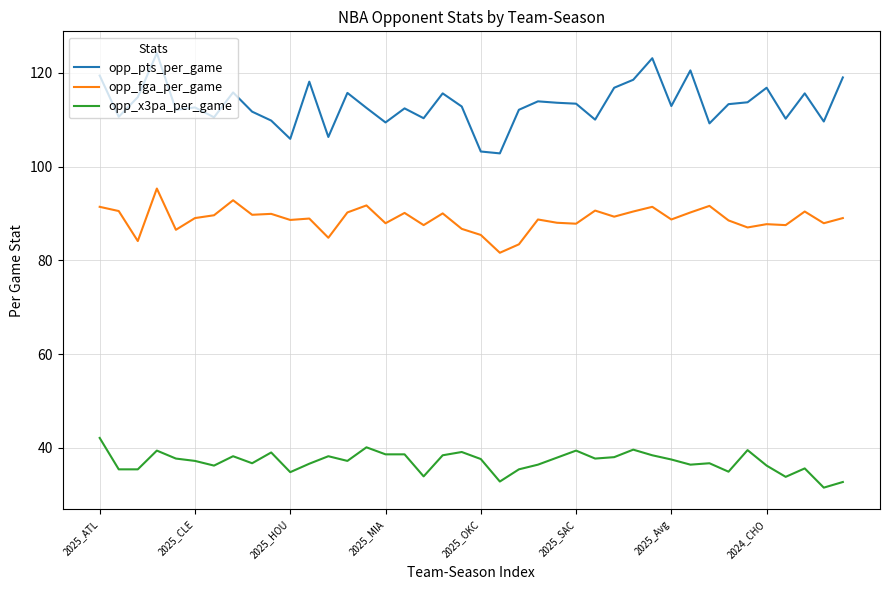

What is the difference between the maximum and second lowest values in the opp_fga_per_game series?

11.9